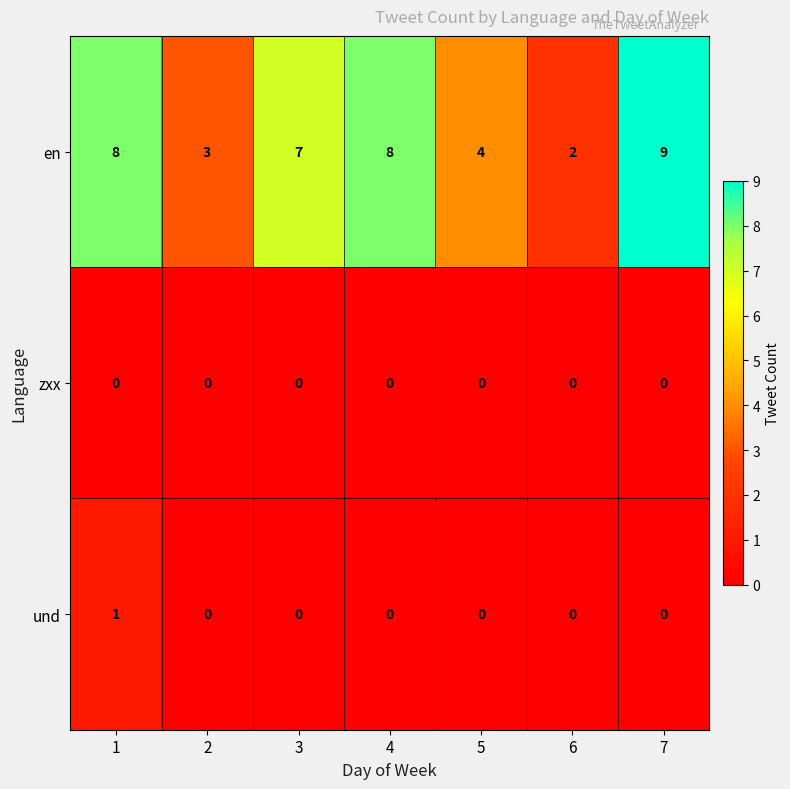

Count the number of data series in this chart.

3